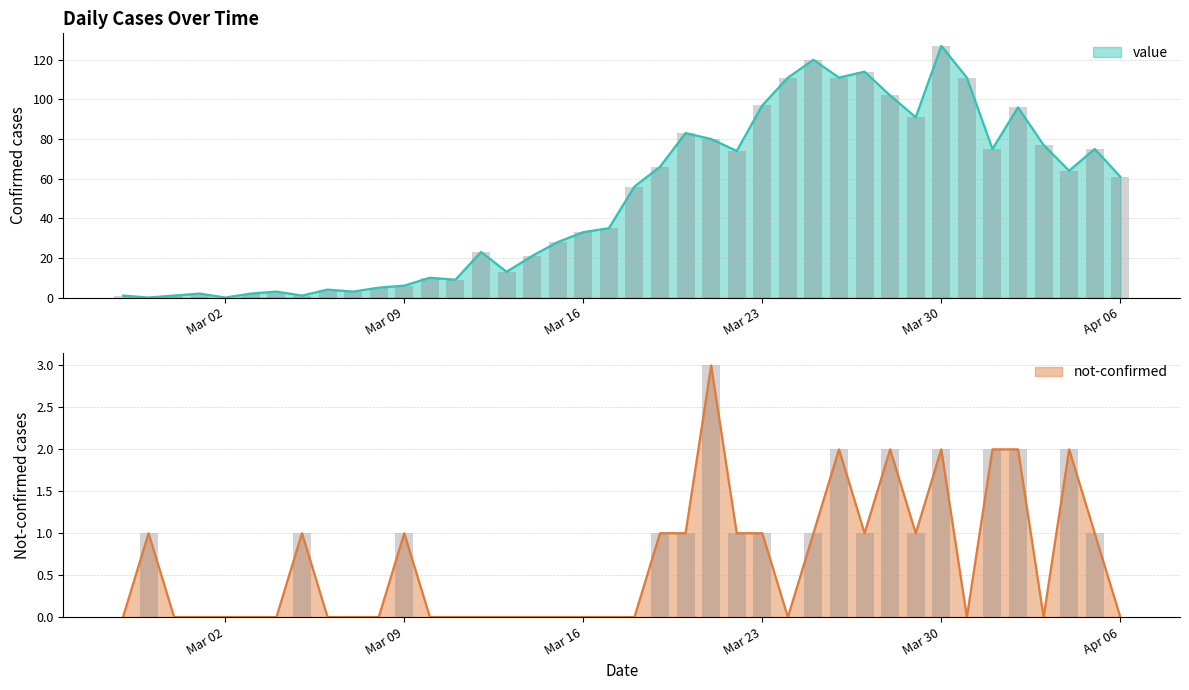

True or false: value has a value of 111 at 2020-03-31.

True